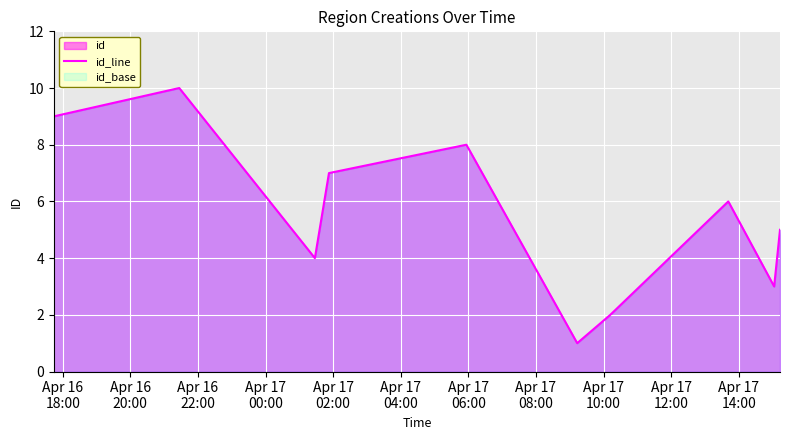

Reading right to left, what are all the values shown in this chart?

5	3	6	2	1	8	7	4	10	9